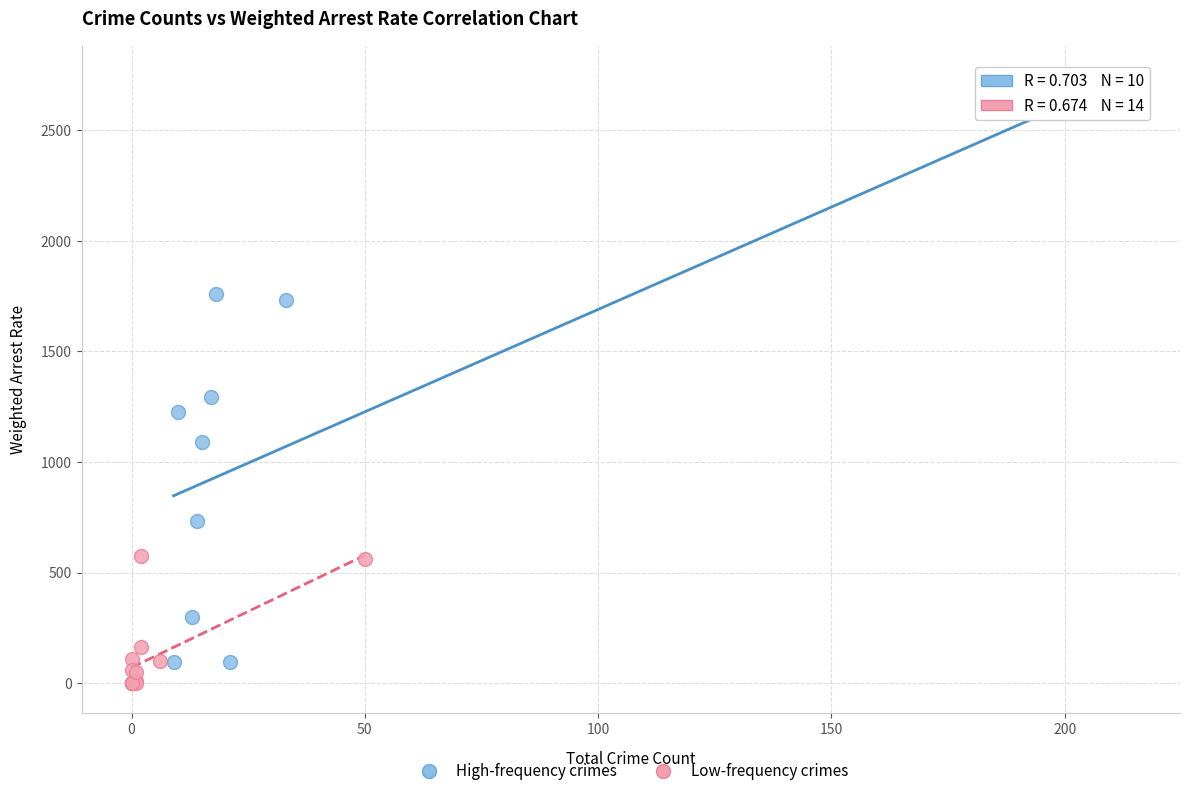

Which series contains the highest Y value?

High-frequency crimes